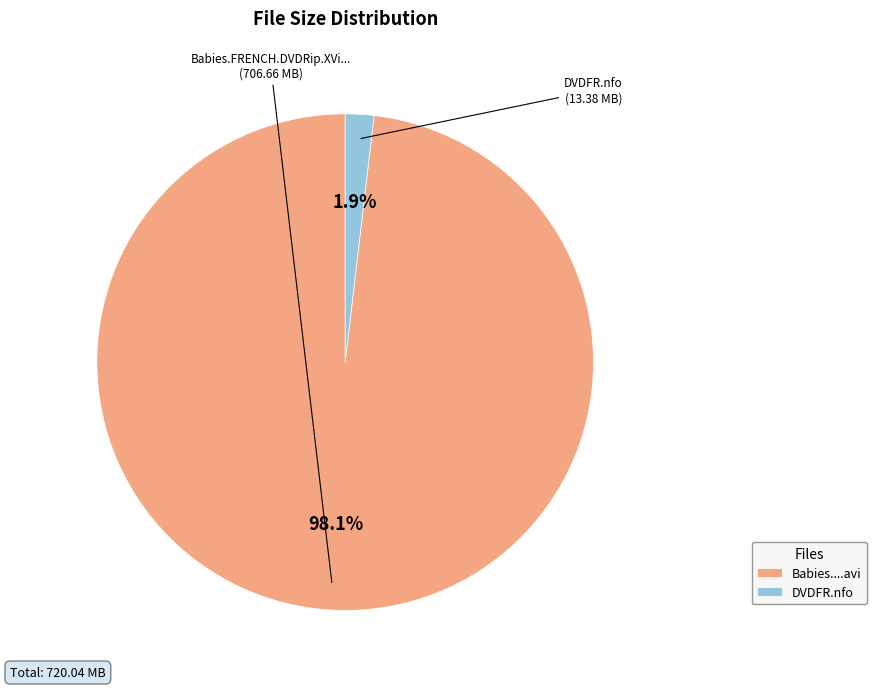

What is the majority slice?

Babies....avi